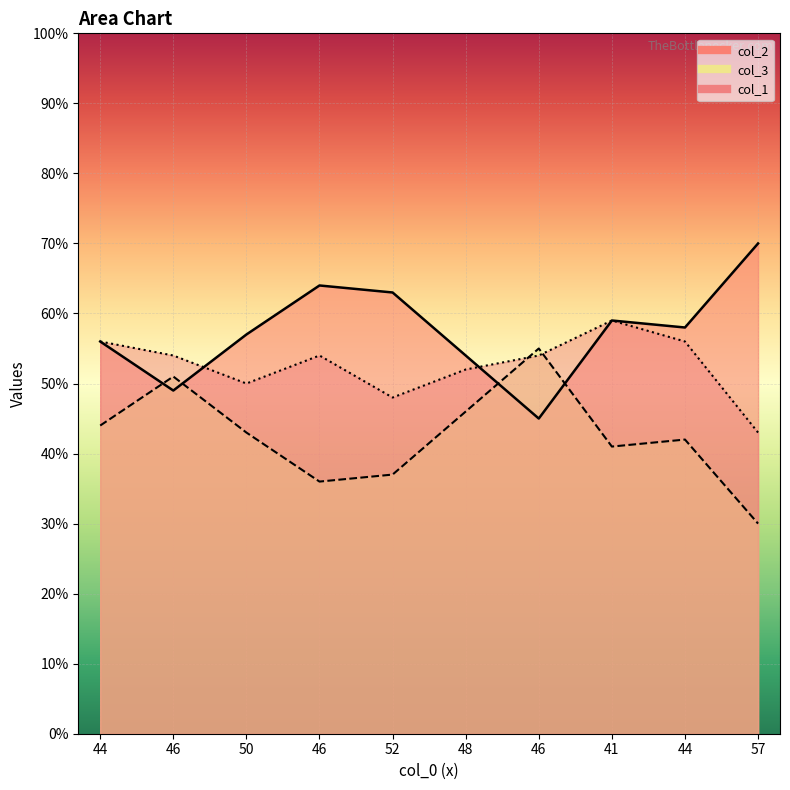

What is the value of the col_1 line point at the 8th from the left?

59